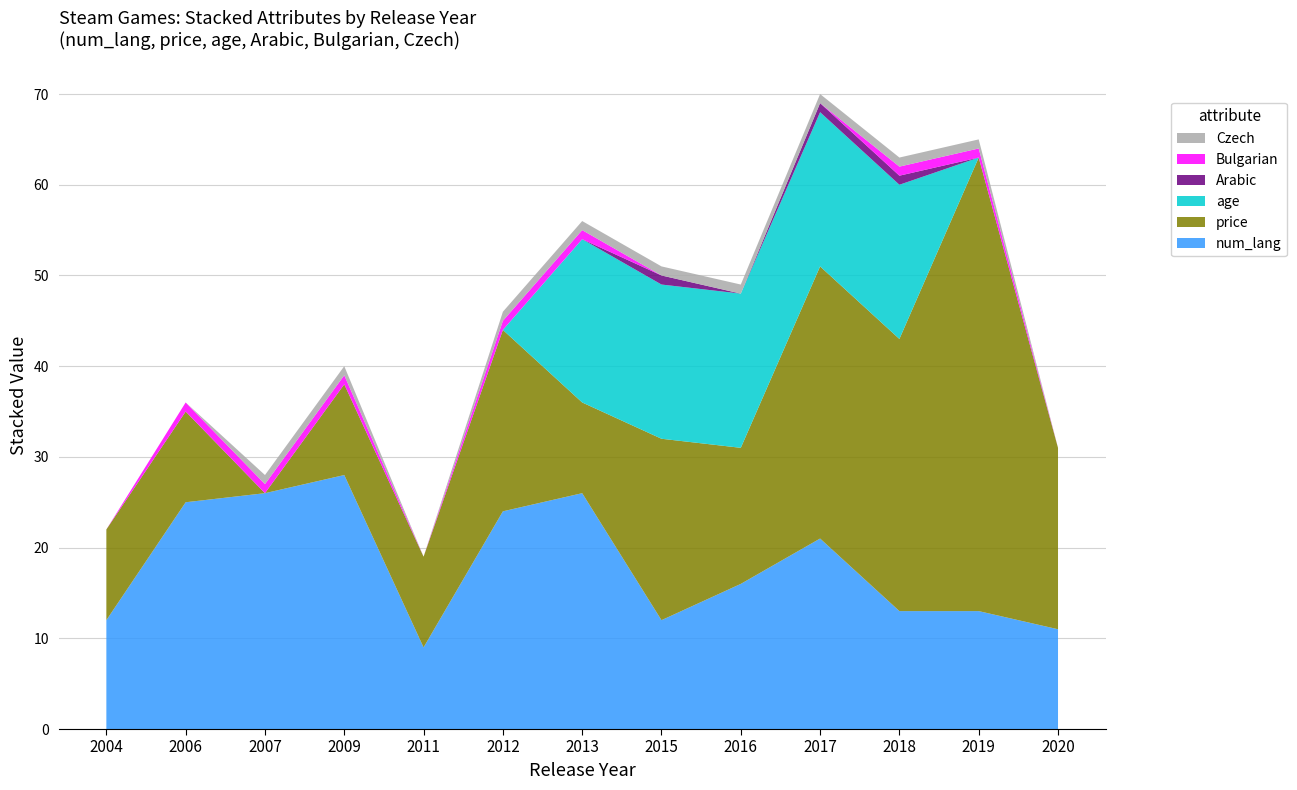

Reading right to left, list all the values displayed in this chart.

num_lang: 11	13	13	21	16	12	26	24	9	28	26	25	12
price: 20	50	30	30	15	20	10	20	10	10	0	10	10
age: 0	0	17	17	17	17	18	0	0	0	0	0	0
Arabic: 0	0	1	1	0	1	0	0	0	0	0	0	0
Bulgarian: 0	1	1	0	0	0	1	1	0	1	1	1	0
Czech: 0	1	1	1	1	1	1	1	0	1	1	0	0